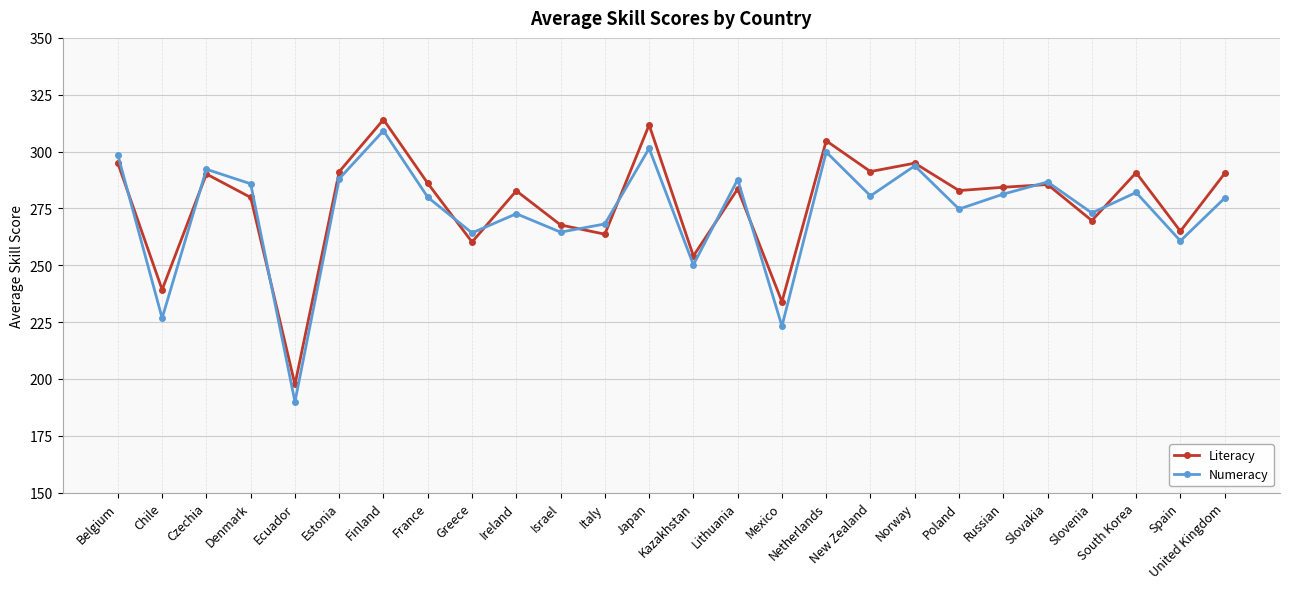

What is the value of the Literacy point at the 26th from the left?

290.4